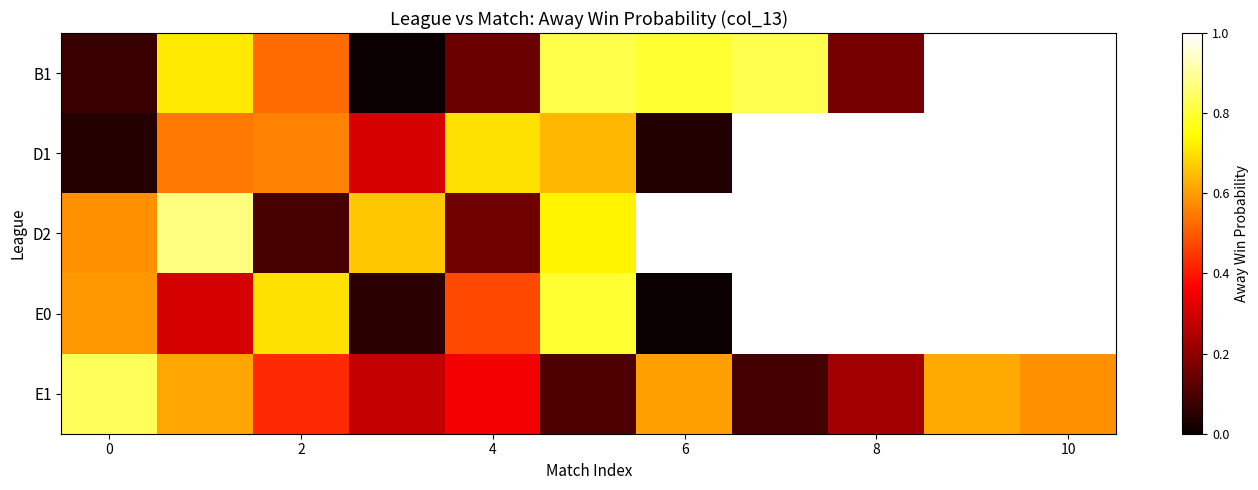

Which category has the lowest value in the D2 series?

2